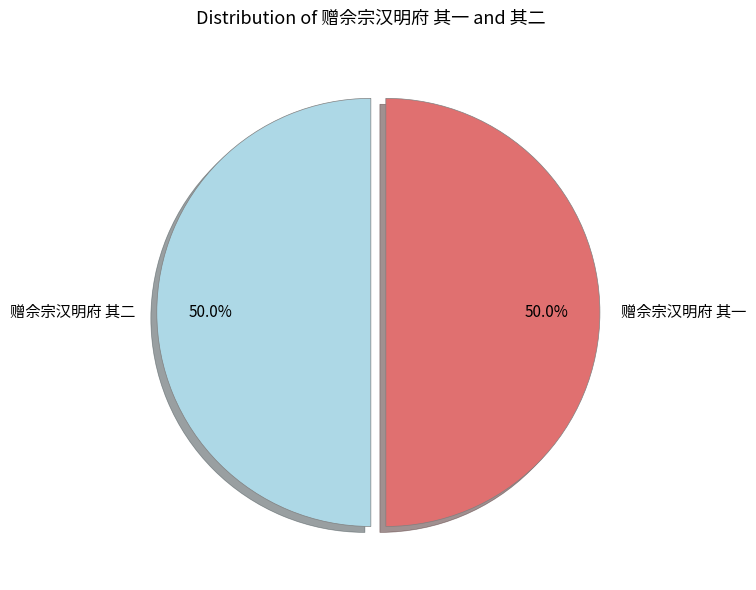

What is the ratio of the value at 赠佘宗汉明府 其二 to the value at 赠佘宗汉明府 其一?

1.0